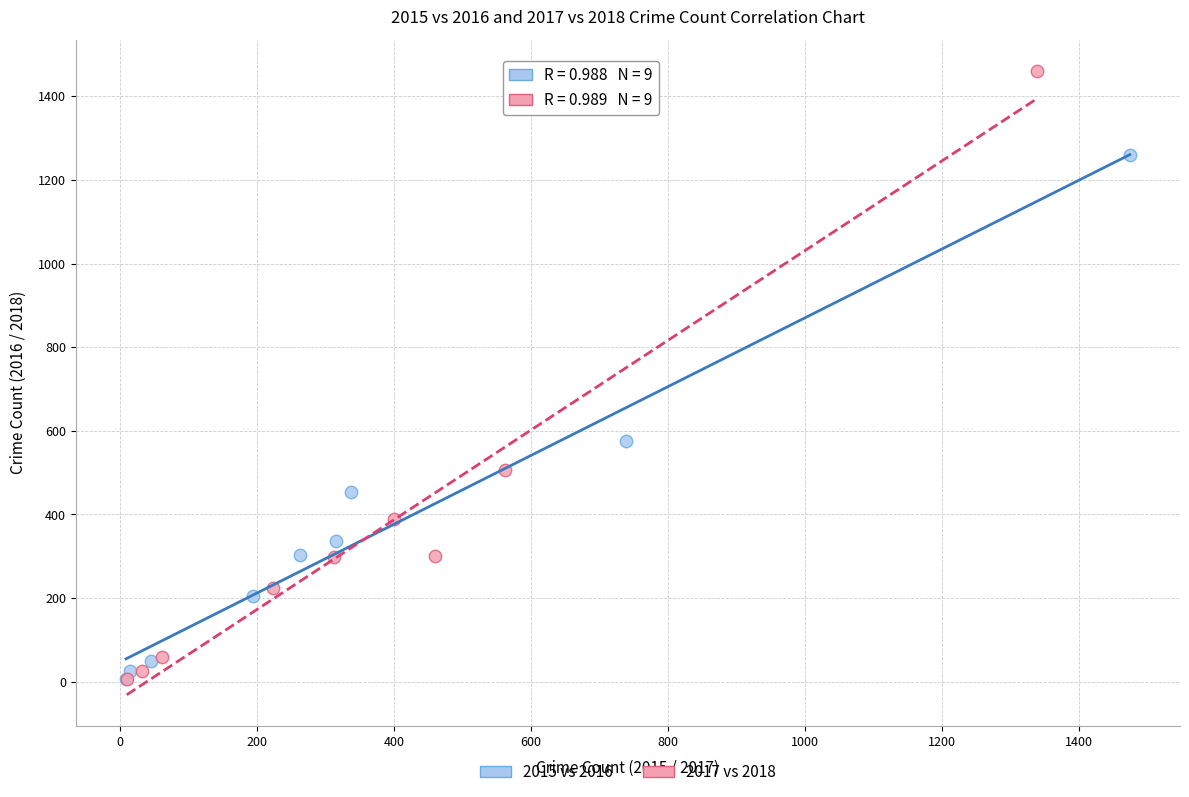

Which series has the largest Y range (max minus min)?

2017 vs 2018